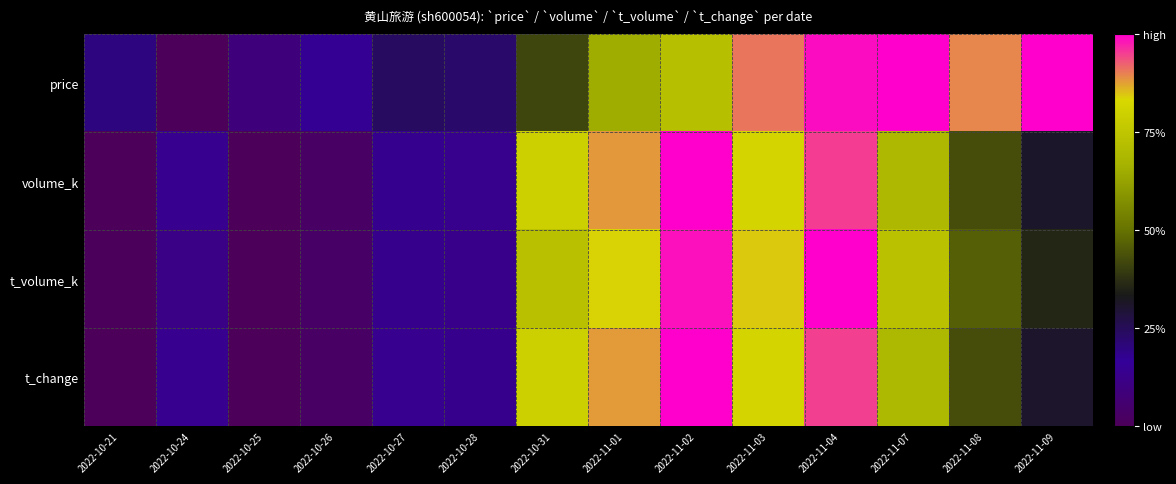

Reading left to right, list all the values displayed in this chart.

price: 2022-10-21=0.2	2022-10-24=0.0	2022-10-25=0.1	2022-10-26=0.2	2022-10-27=0.2	2022-10-28=0.2	2022-10-31=0.4	2022-11-01=0.7	2022-11-02=0.7	2022-11-03=0.9	2022-11-04=1.0	2022-11-07=1.0	2022-11-08=0.9	2022-11-09=1.0
volume_k: 2022-10-21=0.0	2022-10-24=0.1	2022-10-25=0.0	2022-10-26=0.0	2022-10-27=0.1	2022-10-28=0.1	2022-10-31=0.8	2022-11-01=0.9	2022-11-02=1.0	2022-11-03=0.8	2022-11-04=1.0	2022-11-07=0.7	2022-11-08=0.4	2022-11-09=0.3
t_volume_k: 2022-10-21=0.0	2022-10-24=0.1	2022-10-25=0.0	2022-10-26=0.0	2022-10-27=0.1	2022-10-28=0.1	2022-10-31=0.7	2022-11-01=0.8	2022-11-02=1.0	2022-11-03=0.8	2022-11-04=1.0	2022-11-07=0.7	2022-11-08=0.5	2022-11-09=0.4
t_change: 2022-10-21=0.0	2022-10-24=0.1	2022-10-25=0.0	2022-10-26=0.0	2022-10-27=0.1	2022-10-28=0.1	2022-10-31=0.8	2022-11-01=0.9	2022-11-02=1.0	2022-11-03=0.8	2022-11-04=0.9	2022-11-07=0.7	2022-11-08=0.4	2022-11-09=0.3